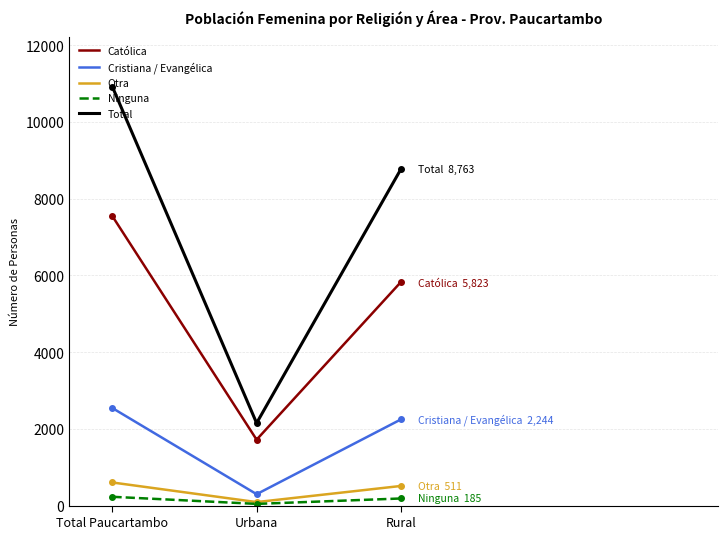

What are all the series names shown in the legend?

Católica, Cristiana / Evangélica, Otra, Ninguna, Total